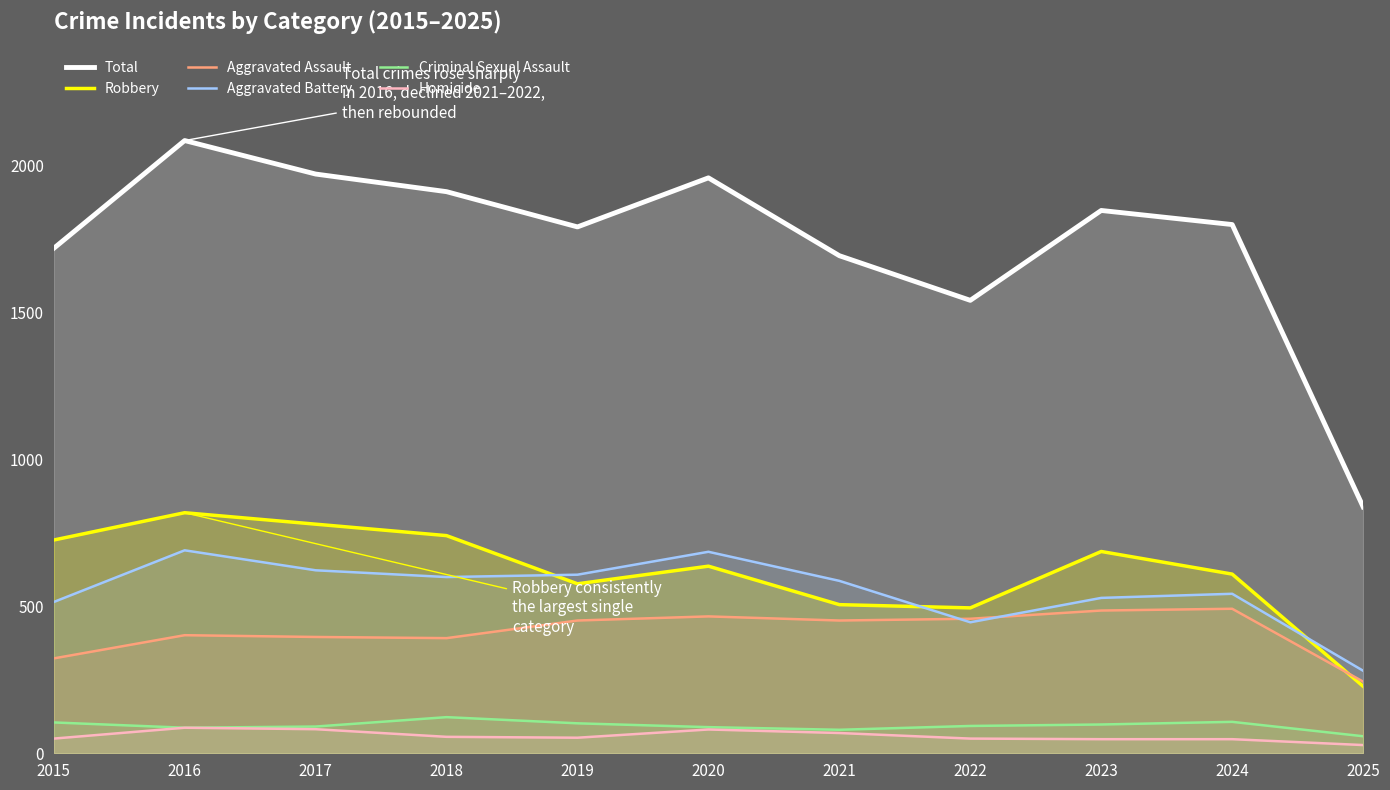

True or false: Total and Criminal Sexual Assault intersect in this chart.

False